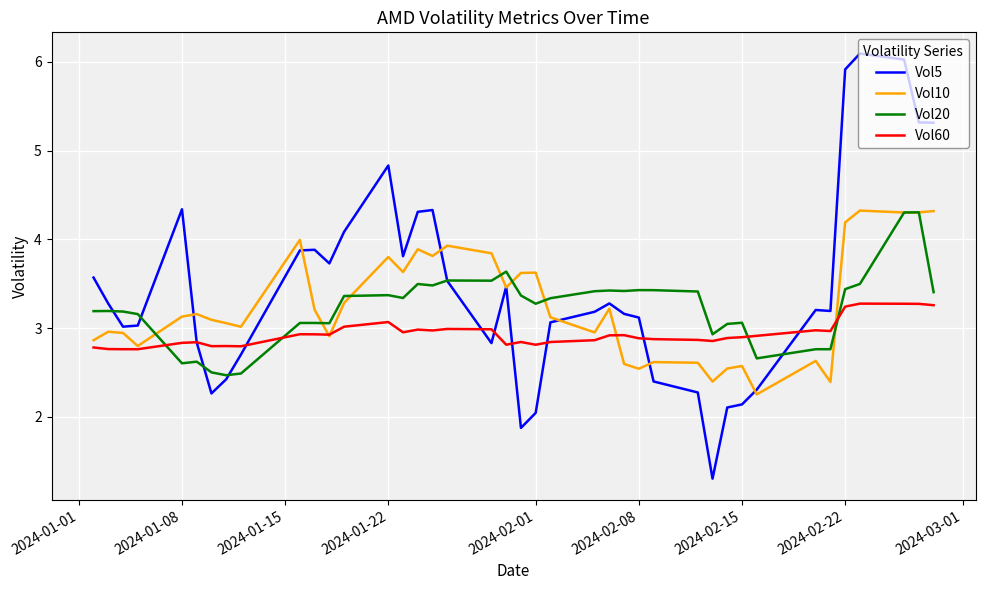

What is the minimum value shown in the chart?

1.3